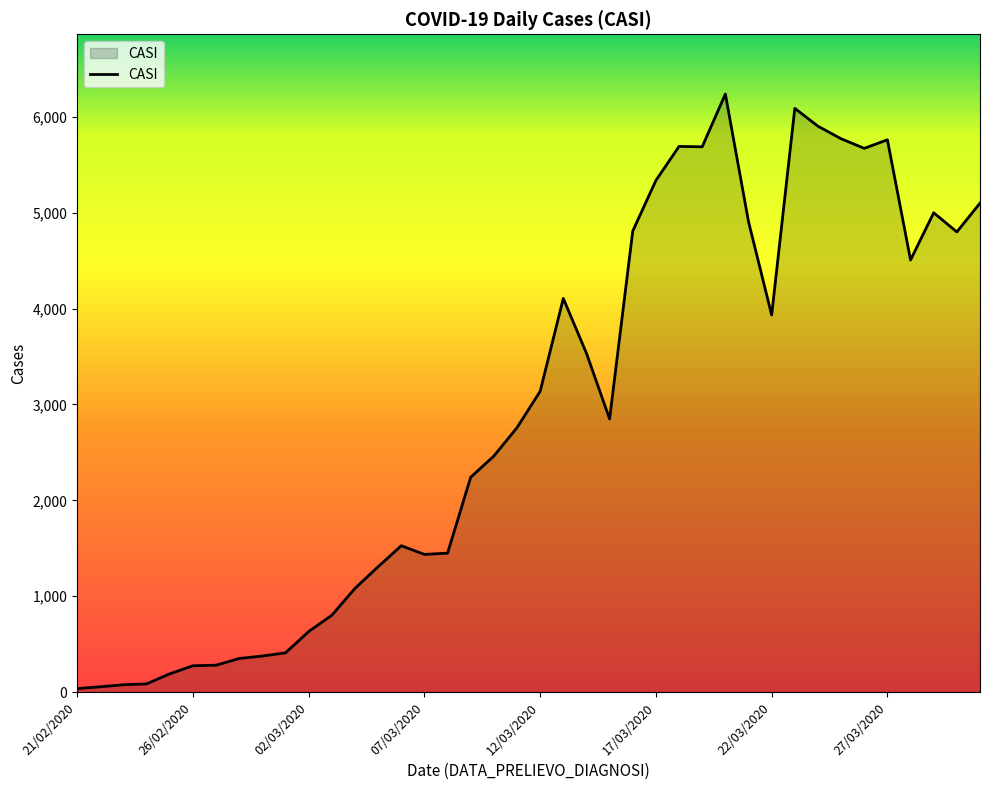

What is the maximum value shown in the chart?

6238